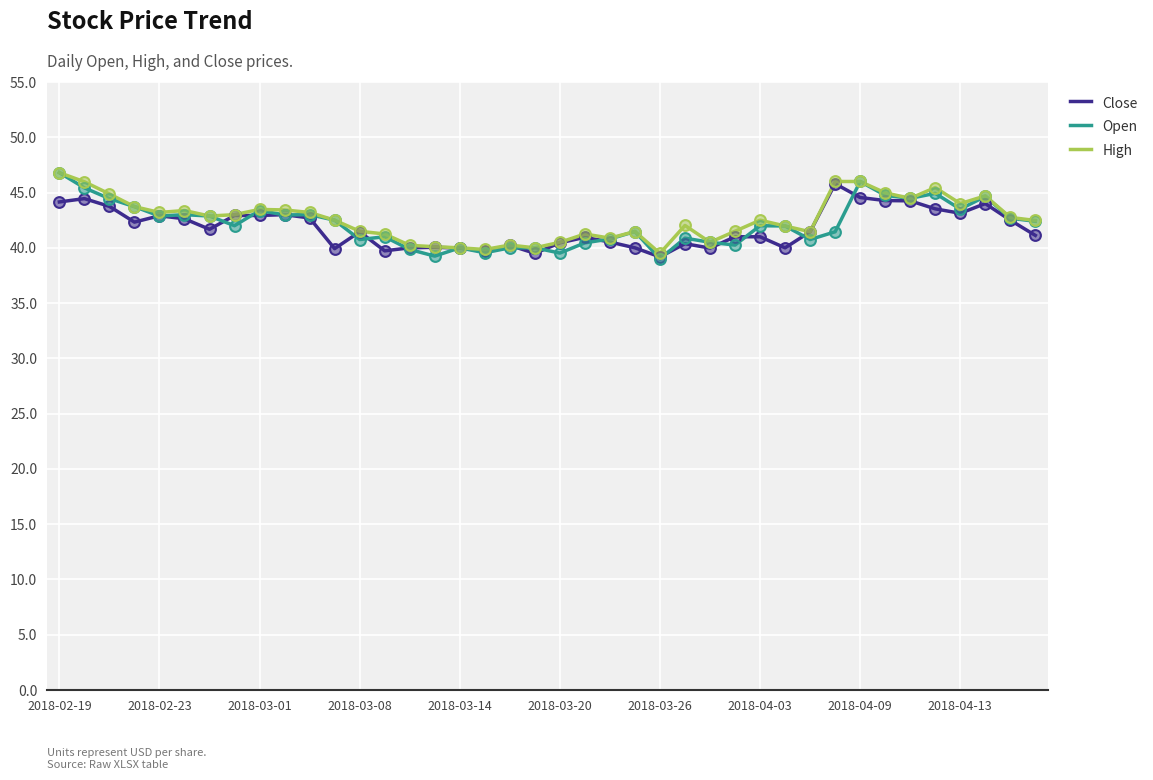

What is the highest value of the Close series?

45.8